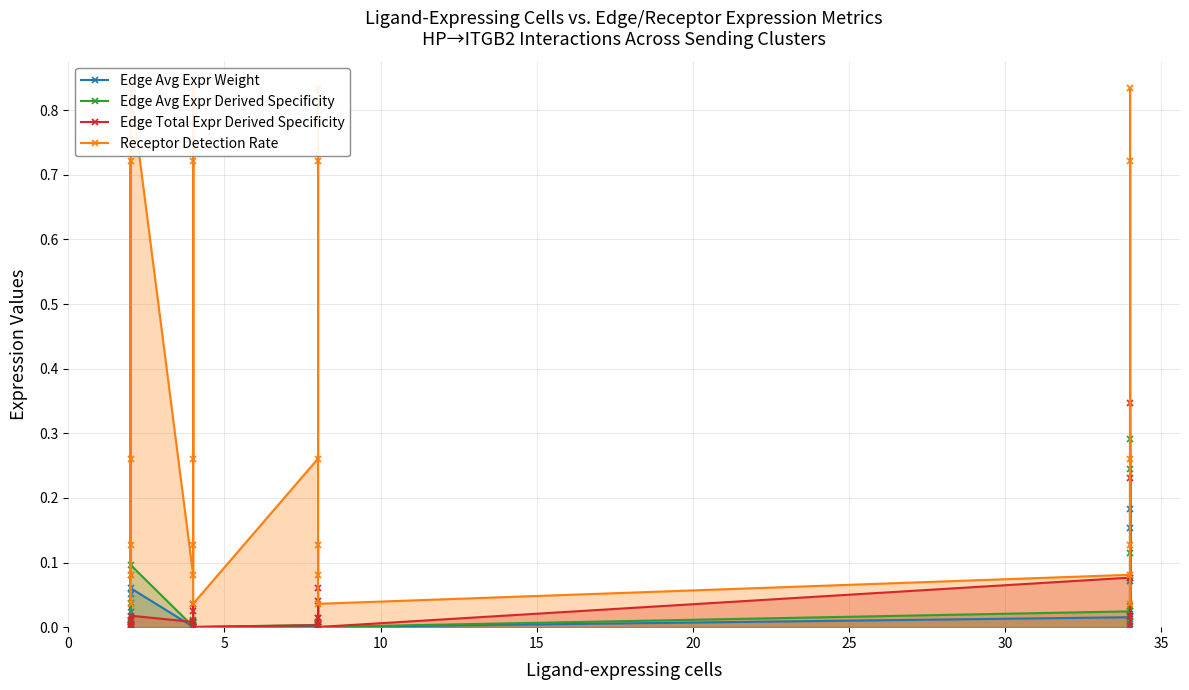

What is the sum of the Receptor Detection Rate values at 15 and 10?

0.2